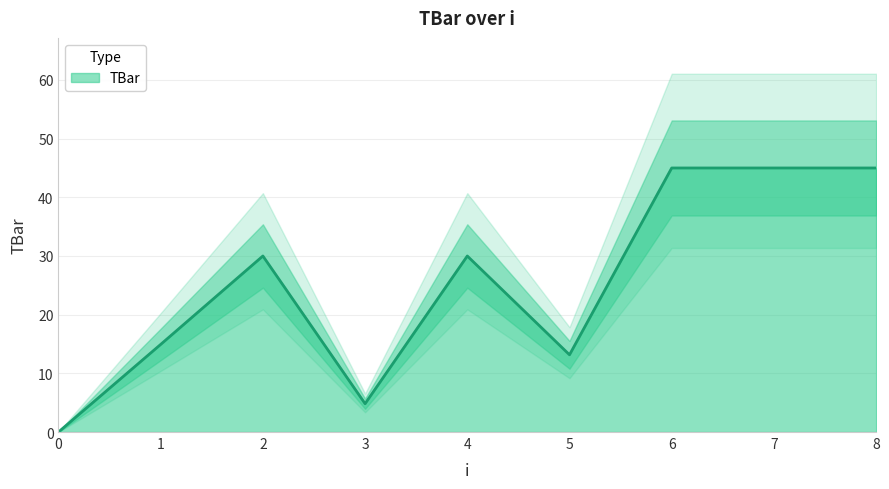

Reading left to right, what are all the values shown in this chart?

0.0	14.9	30.0	4.8	30.0	13.2	45.0	45.0	45.0